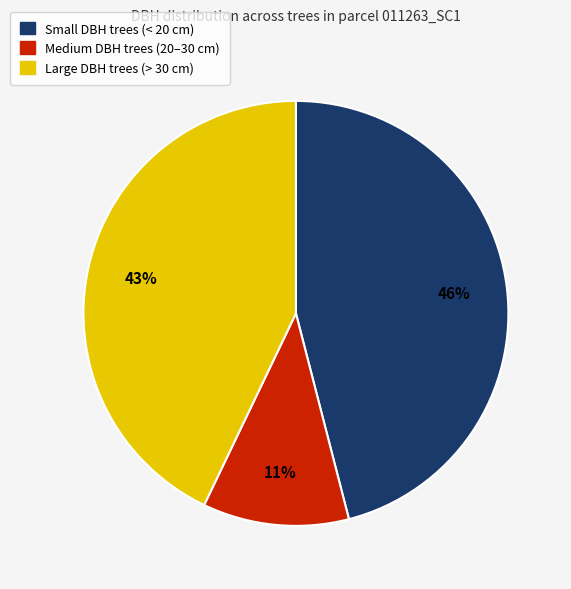

To the nearest percent, what is the difference between the largest and smallest slice percentages?

35%